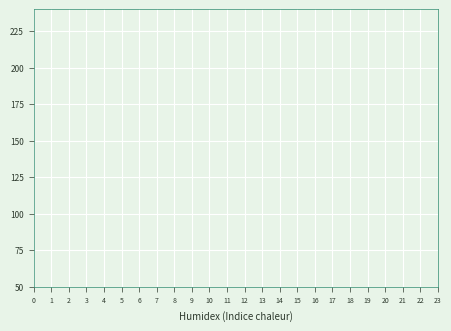

What are all the series names shown in the legend?

col_1, col_4, col_2, col_3, col_5